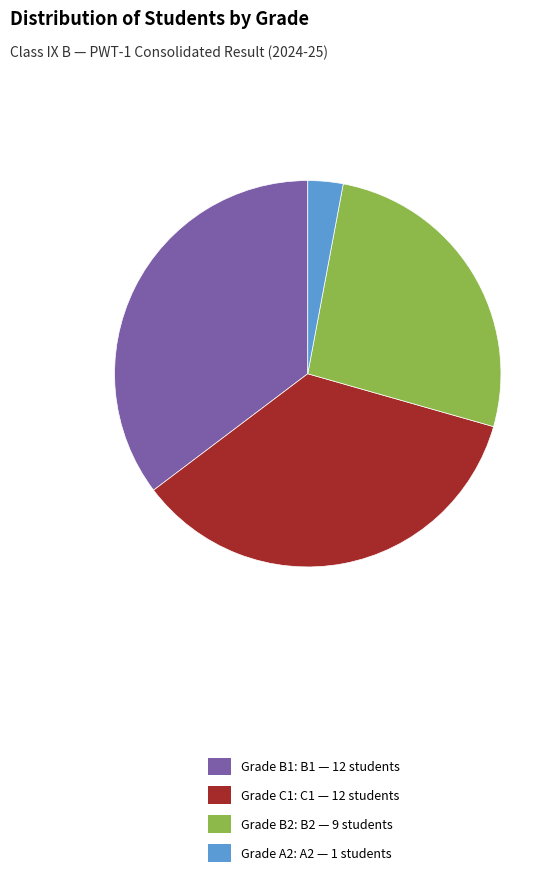

True or false: Grade C1: C1 — 12 students accounts for 35% of the total.

True